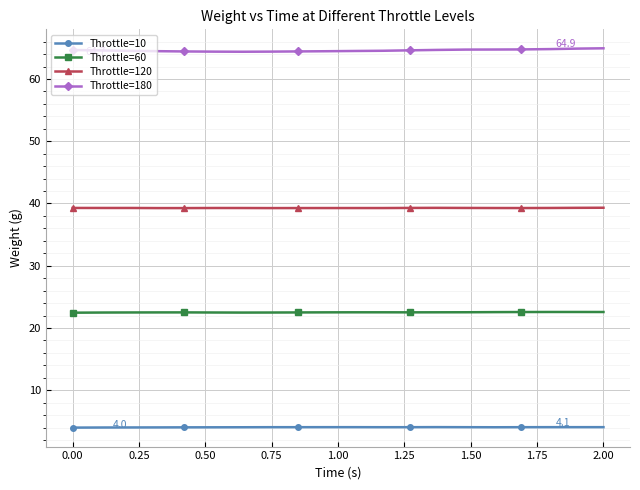

What is the value of the Throttle=120 point at the 5th from the left?

39.3